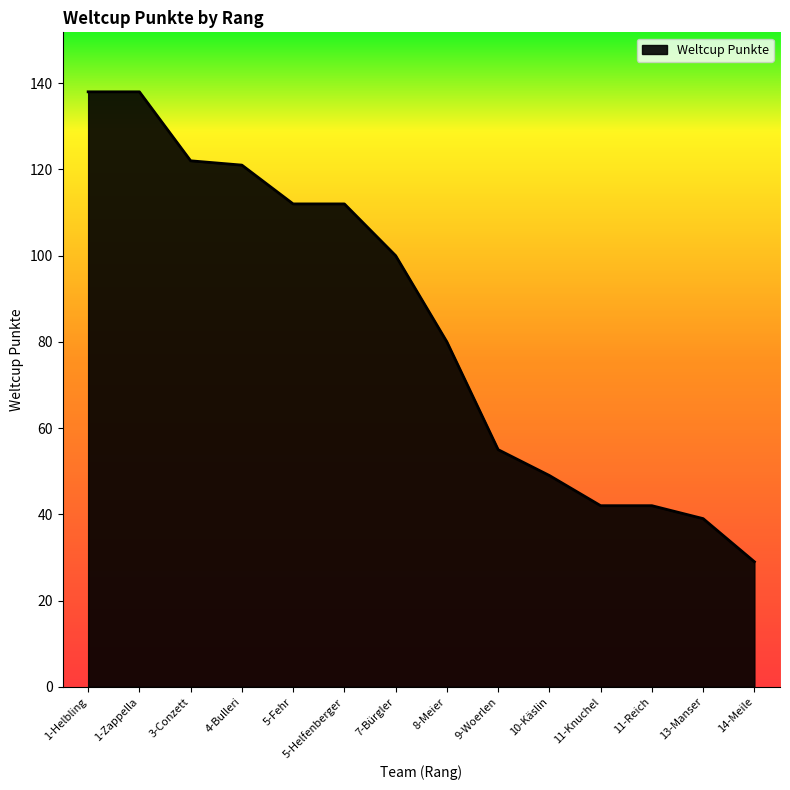

What is the difference between the maximum and second lowest values?

99